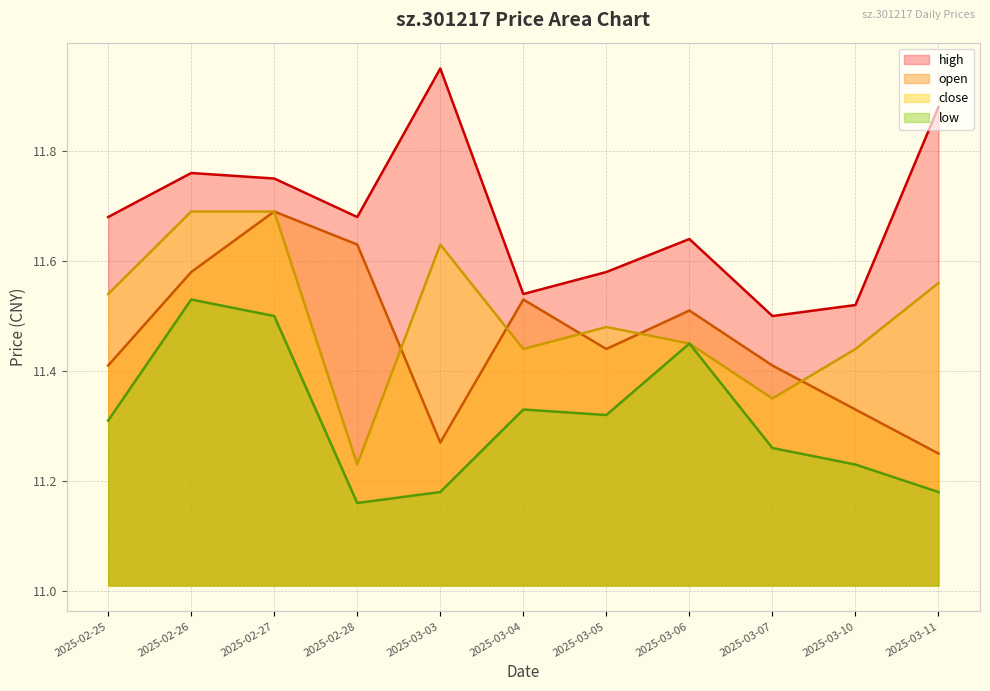

At which label is low closest to 11?

2025-02-28